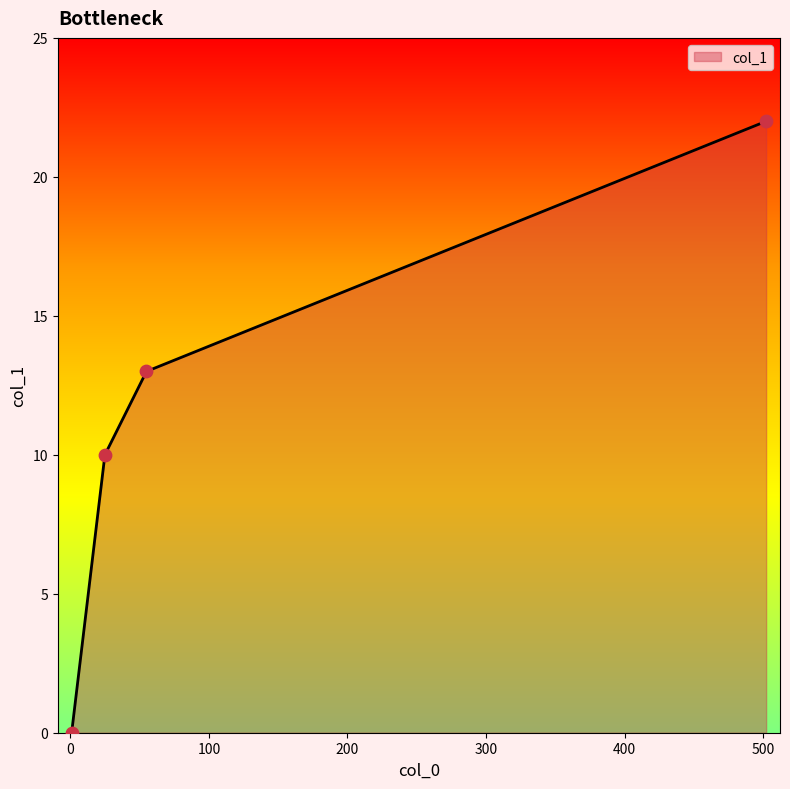

True or false: the data has more than 1 interior local peaks.

False